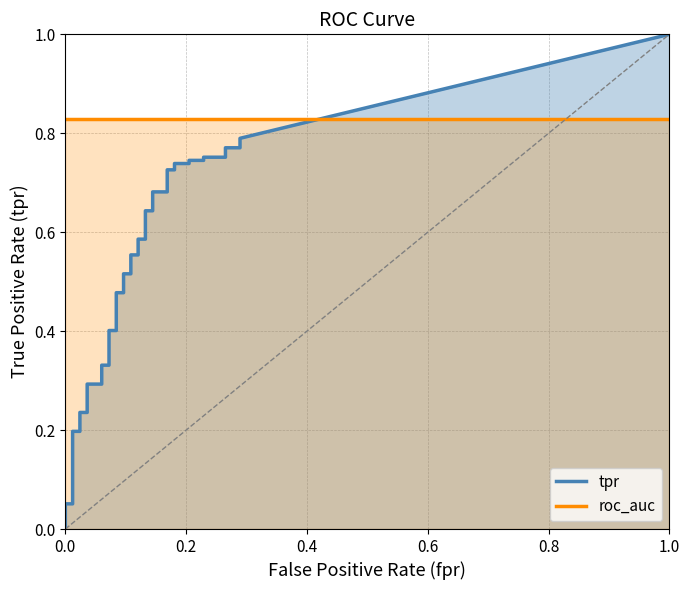

Reading left to right, what are all the values shown in this chart?

fpr: fpr=0.0	tpr=0.0	2=0.0	3=0.0	4=0.0	5=0.0	6=0.0	7=0.0	8=0.0	9=0.0	10=0.0	11=0.0	12=0.1	13=0.1	14=0.1	15=0.1	16=0.1	17=0.1	18=0.1	19=0.1	20=0.1	21=0.1	22=0.1	23=0.1	24=0.1	25=0.1	26=0.1	27=0.1	28=0.2	29=0.2	30=0.2	31=0.2	32=0.2	33=0.2	34=0.2	35=0.2	36=0.3	37=0.3	38=0.3	39=0.3
tpr: fpr=0.0	tpr=0.0	2=0.0	3=0.1	4=0.1	5=0.1	6=0.1	7=0.2	8=0.2	9=0.2	10=0.2	11=0.3	12=0.3	13=0.3	14=0.3	15=0.4	16=0.4	17=0.5	18=0.5	19=0.5	20=0.5	21=0.6	22=0.6	23=0.6	24=0.6	25=0.6	26=0.6	27=0.7	28=0.7	29=0.7	30=0.7	31=0.7	32=0.7	33=0.7	34=0.7	35=0.8	36=0.8	37=0.8	38=0.8	39=0.8